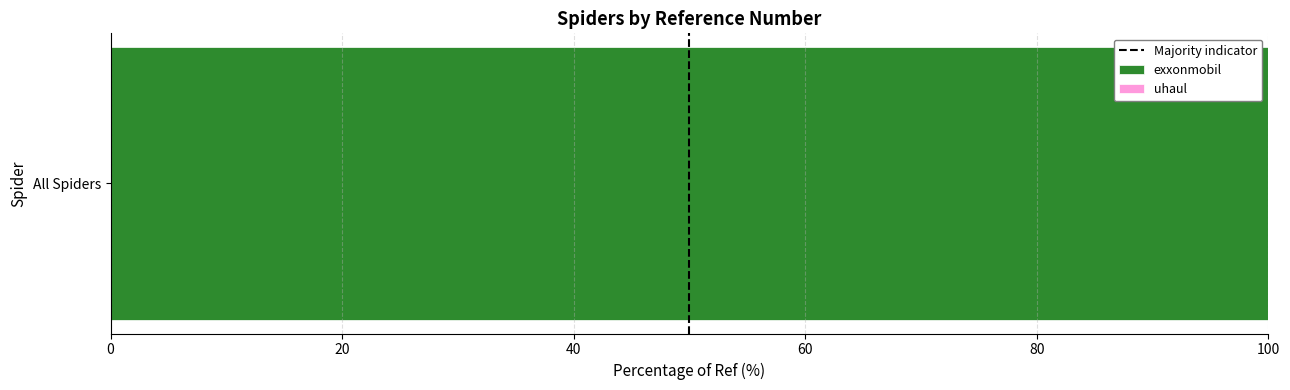

Is it true that exxonmobil equals 34.3 at All Spiders?

False